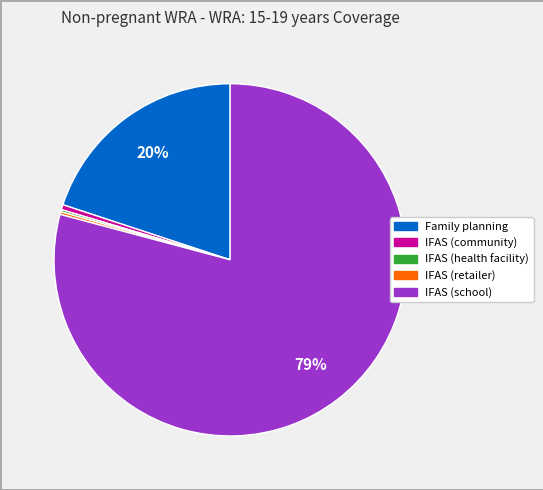

Between Family planning and IFAS (community), which is larger?

Family planning